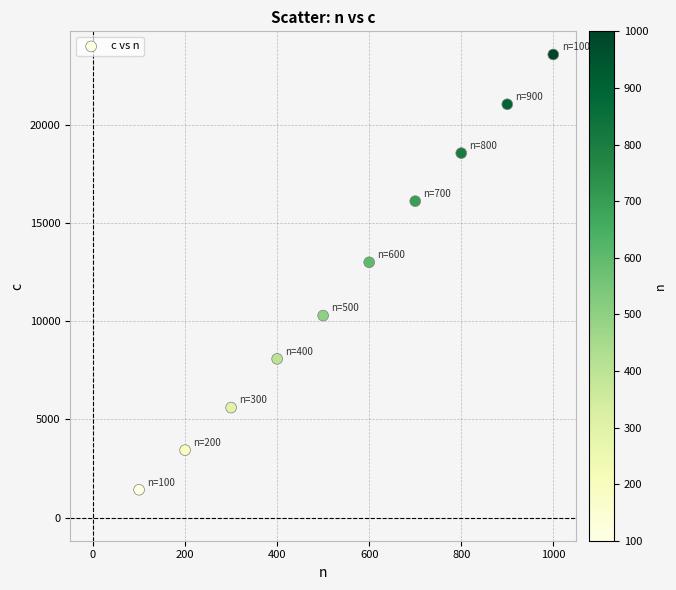

What Y value in the scatter plot is closest to 12494?

12995